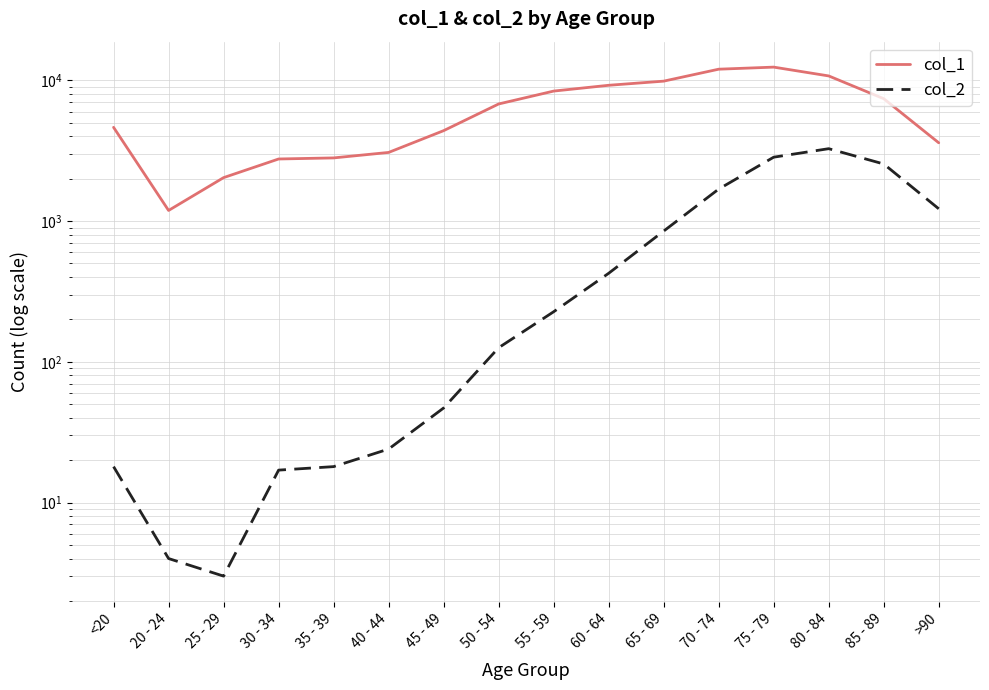

How many interior local valleys does the col_2 series have?

1